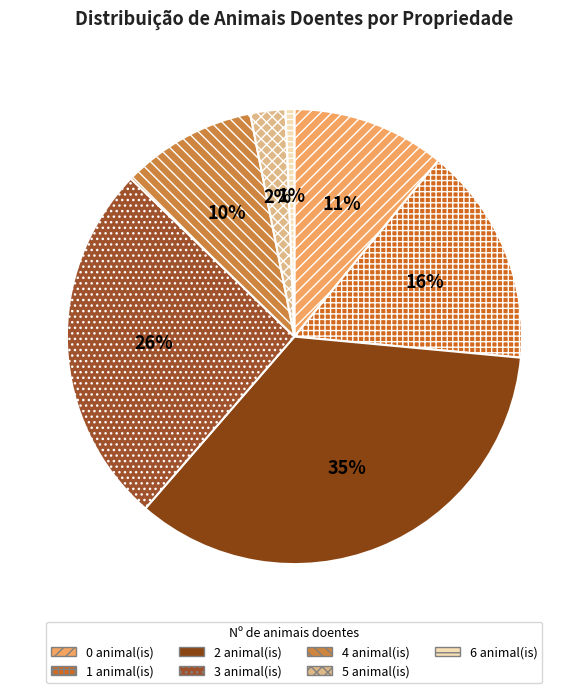

How many segments does this pie chart have?

7